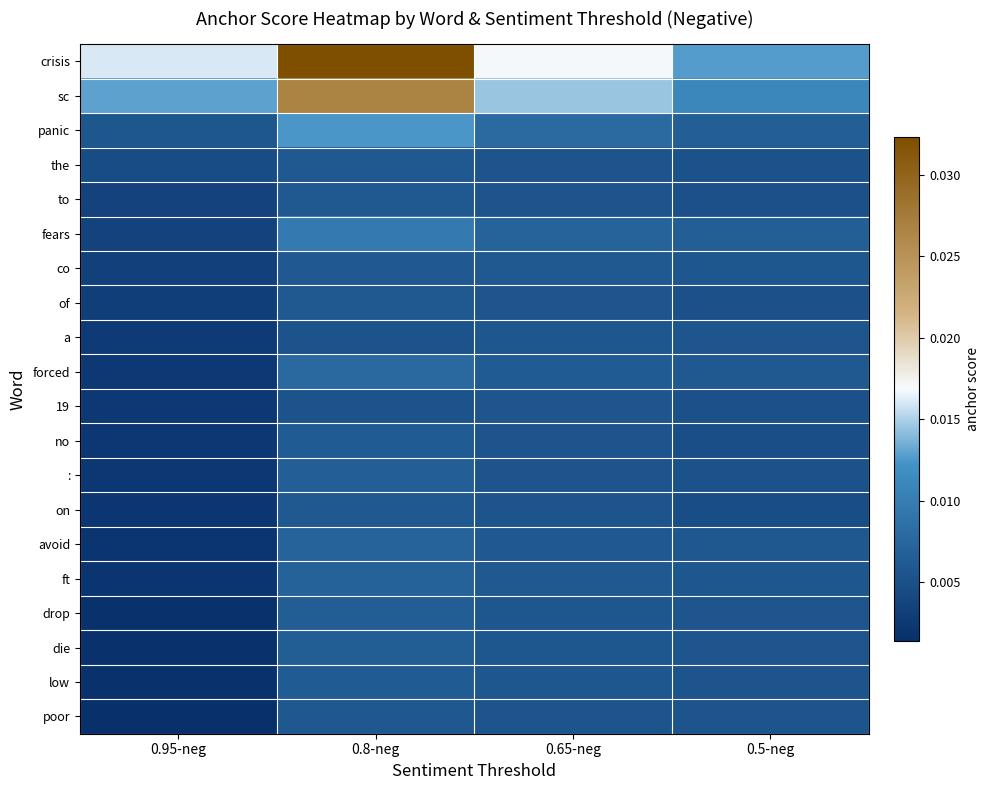

Rank the series at 0.5-neg from highest to lowest value.

crisis, sc, panic, fears, forced, avoid, co, ft, drop, a, die, low, poor, the, :, 19, to, of, no, on